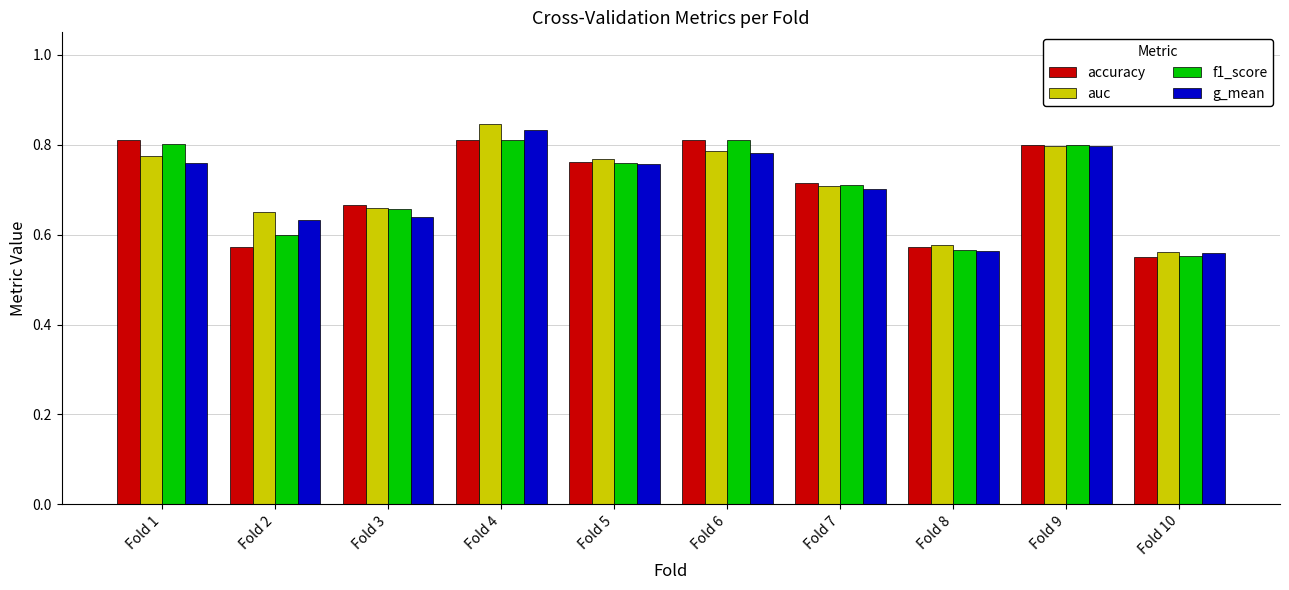

What is the total value across all series at Fold 9?

3.2